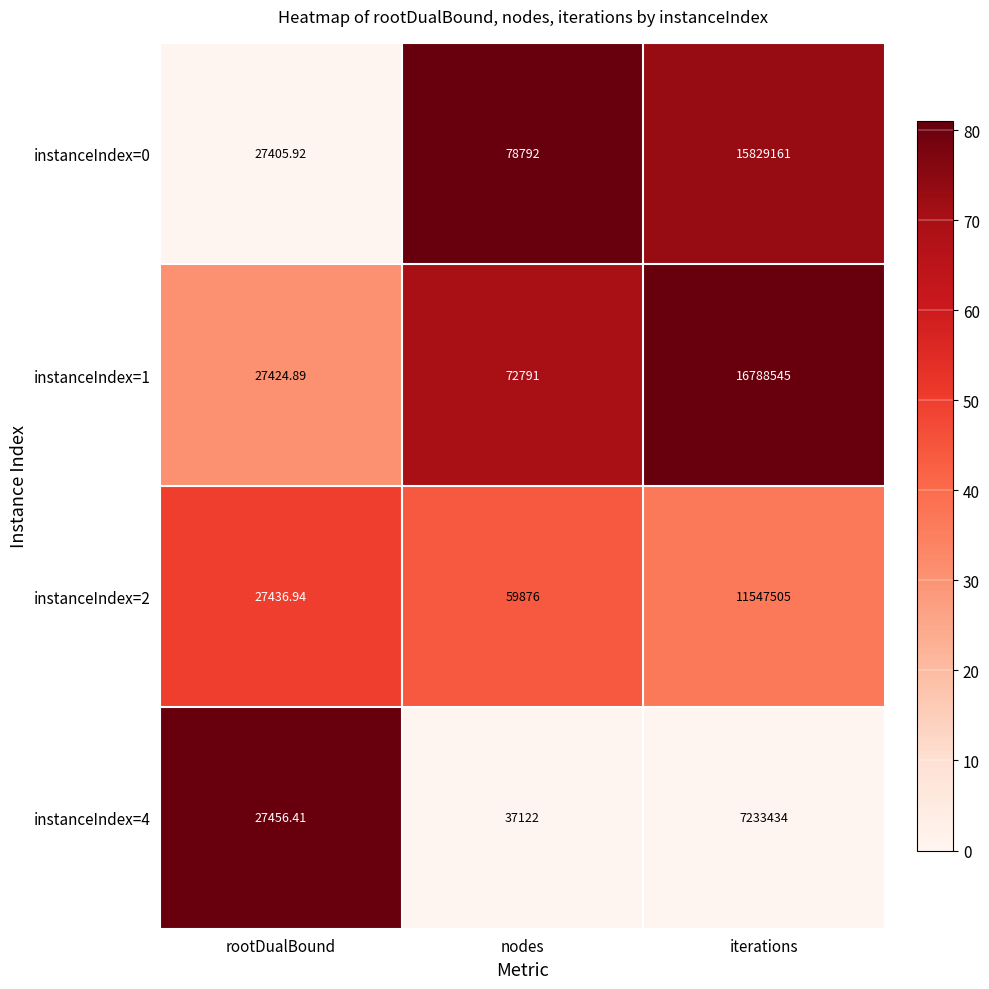

Is the value of instanceIndex=4 at rootDualBound greater than the value of instanceIndex=2 at iterations?

No